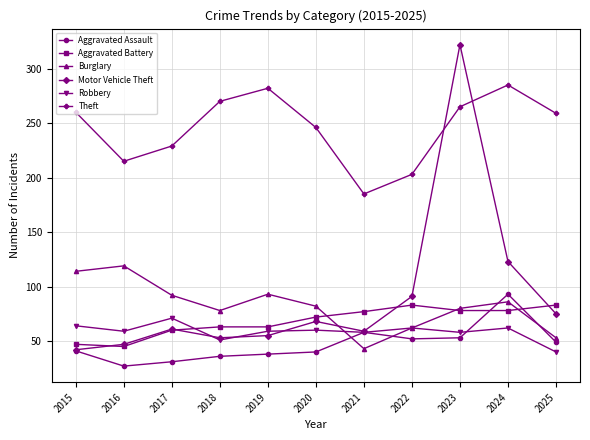

What is the approximate value of Aggravated Battery at 2021, to the nearest 5?

75